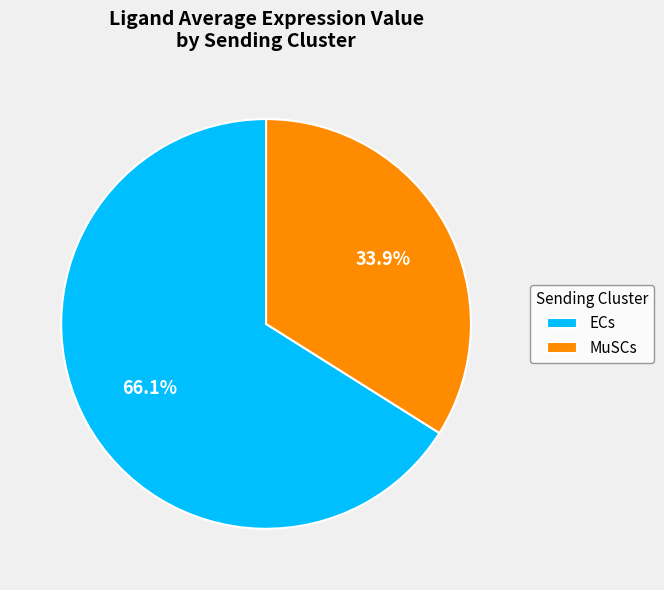

How many segments does this pie chart have?

2